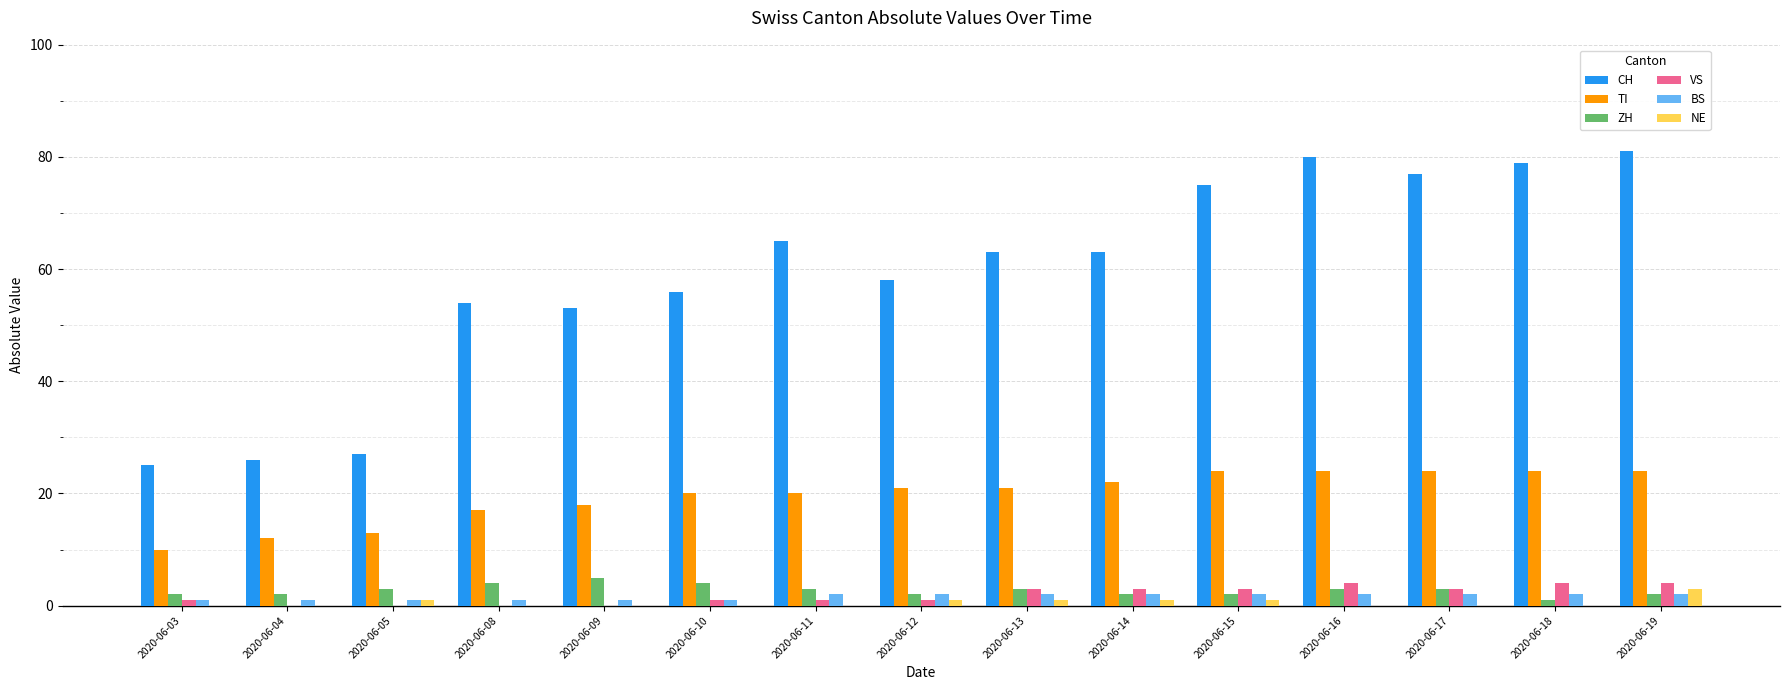

What is the maximum value shown in the chart?

81